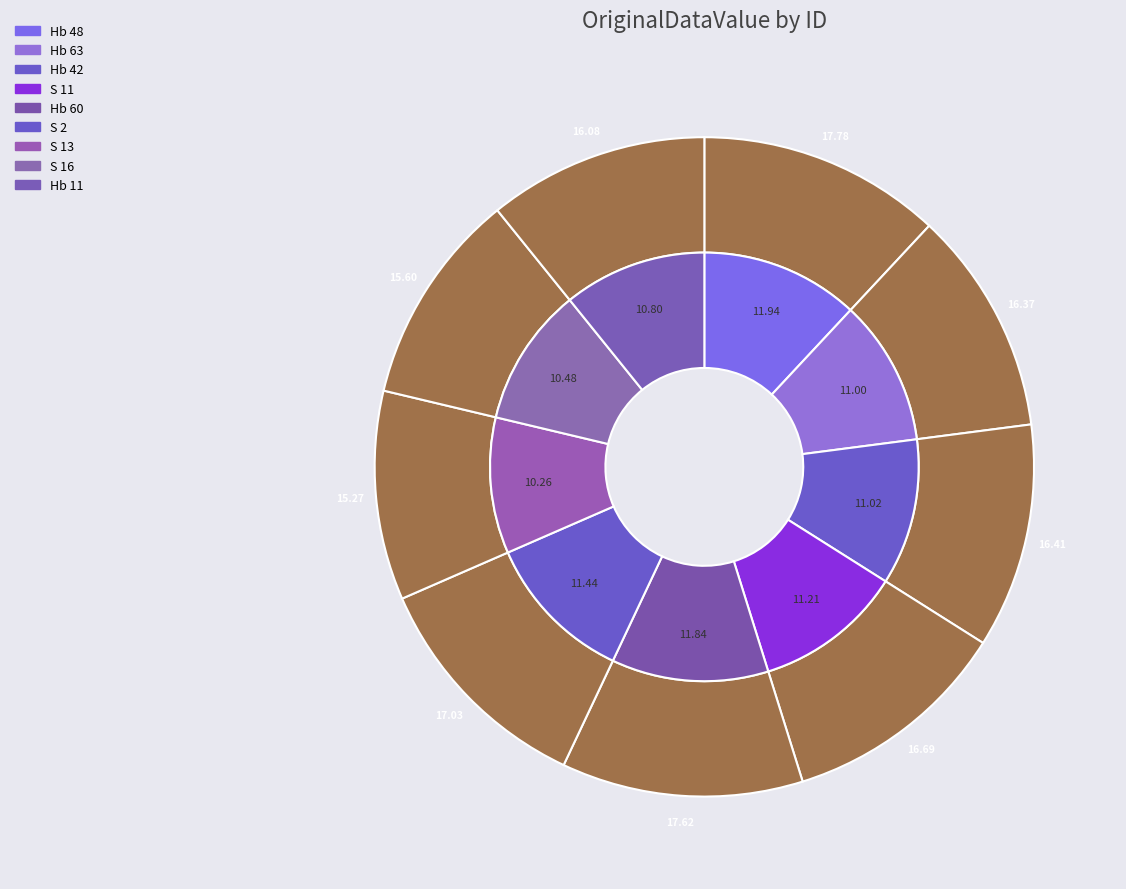

Count the number of slices in the pie.

9